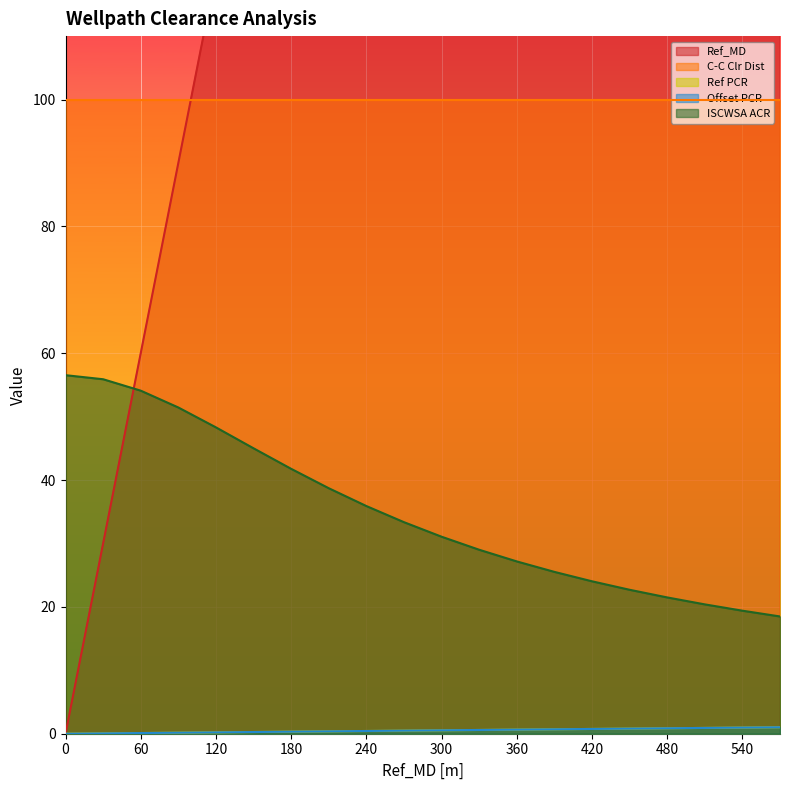

The value of Ref_MD at 210 is 210.0. True or false?

True